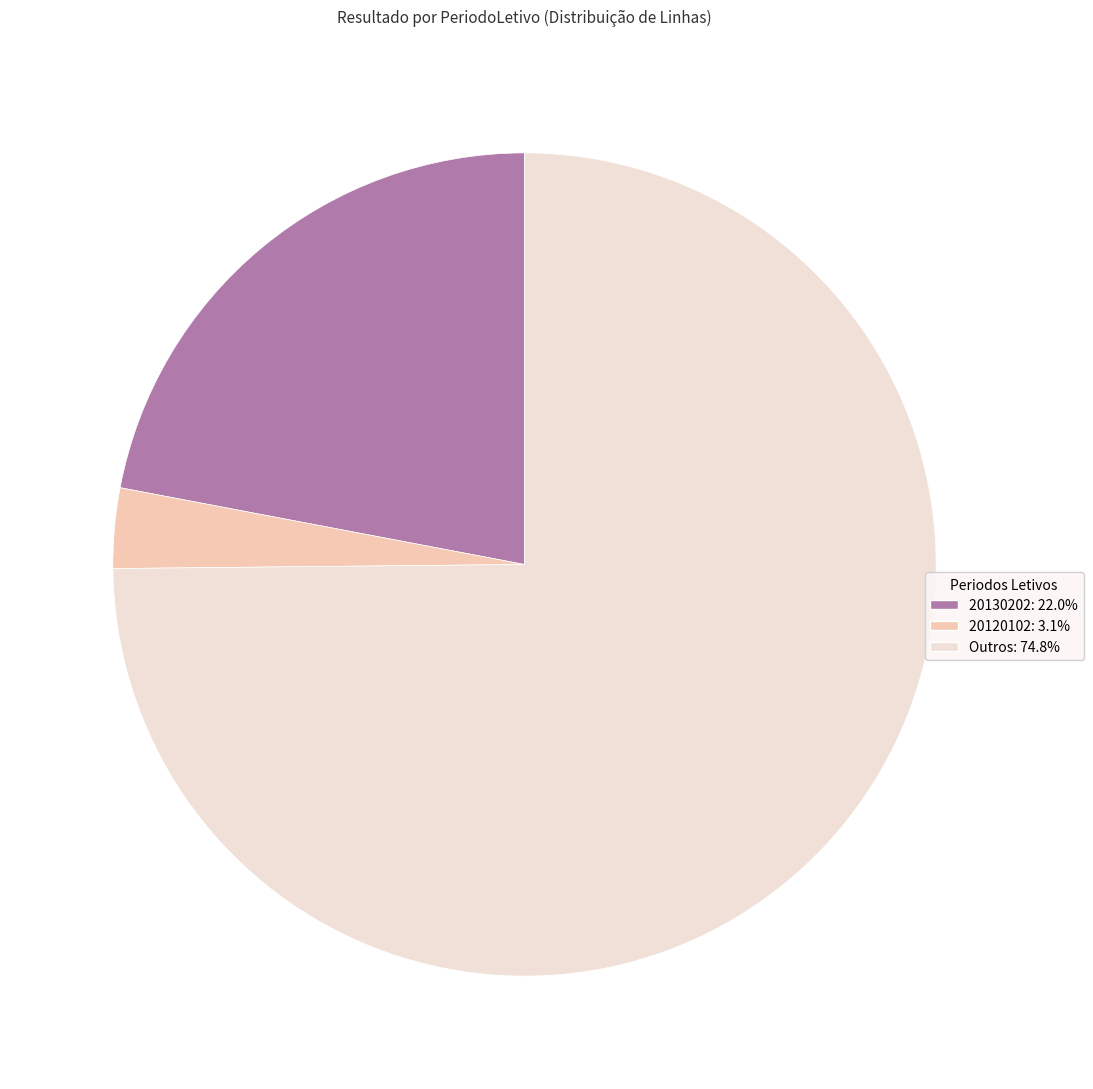

Is there any slice that represents more than half of the pie?

Yes